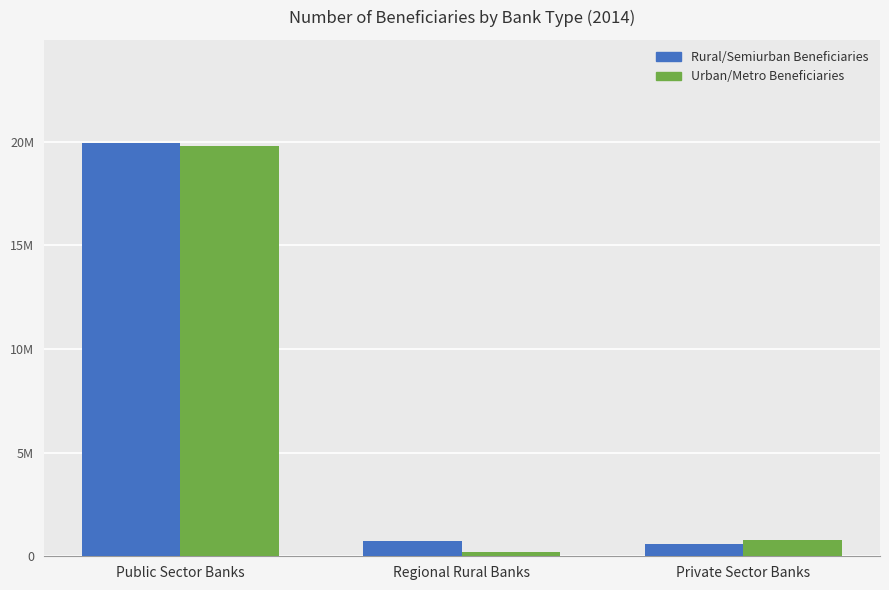

What is the approximate value of Rural/Semiurban Beneficiaries at Private Sector Banks, to the nearest 10?

609580